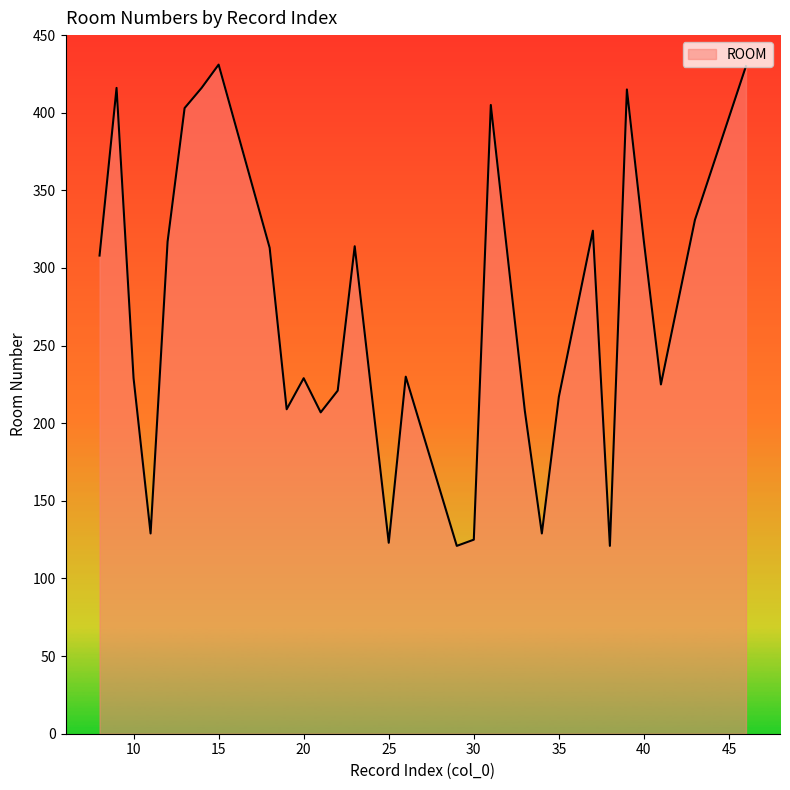

What is the smallest value displayed?

121